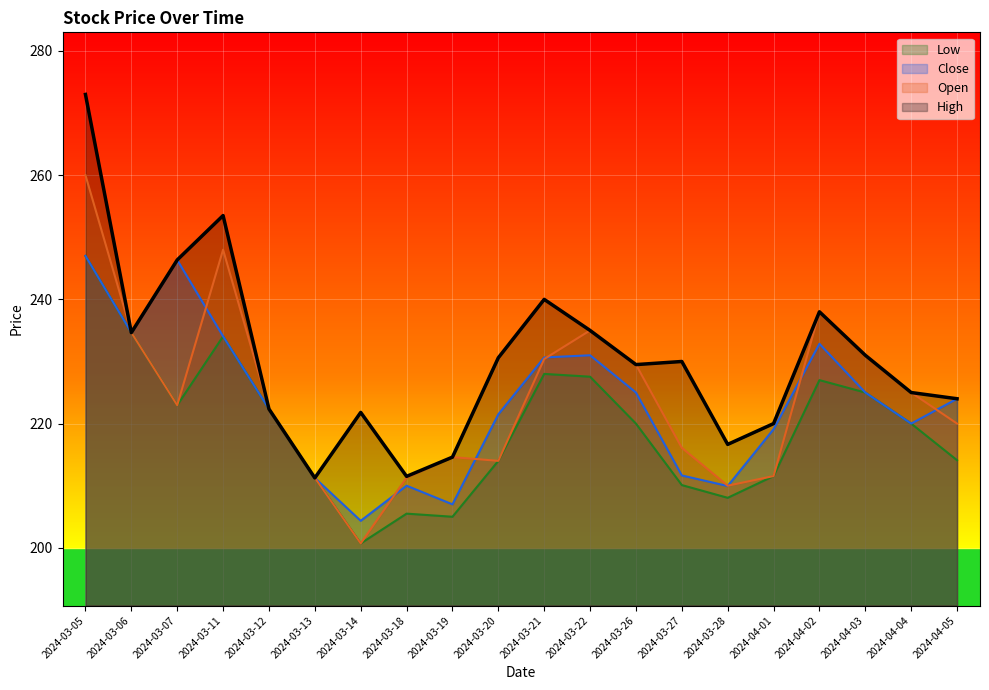

Rank the series by their maximum value, from highest to lowest.

High, Open, Close, Low